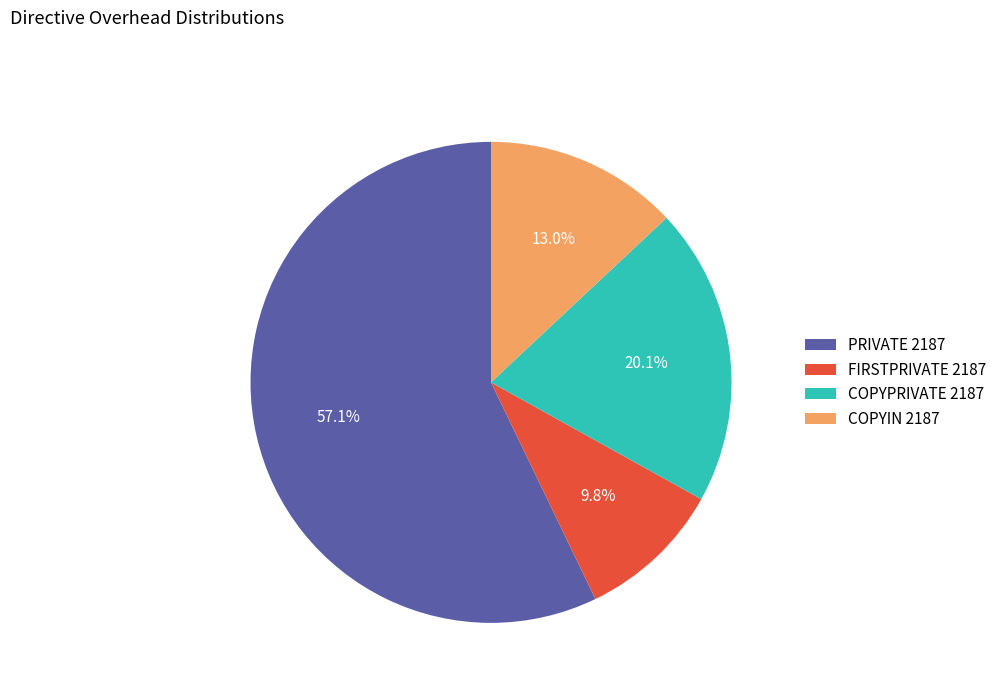

Rank the categories by value from lowest to highest.

FIRSTPRIVATE 2187, COPYIN 2187, COPYPRIVATE 2187, PRIVATE 2187